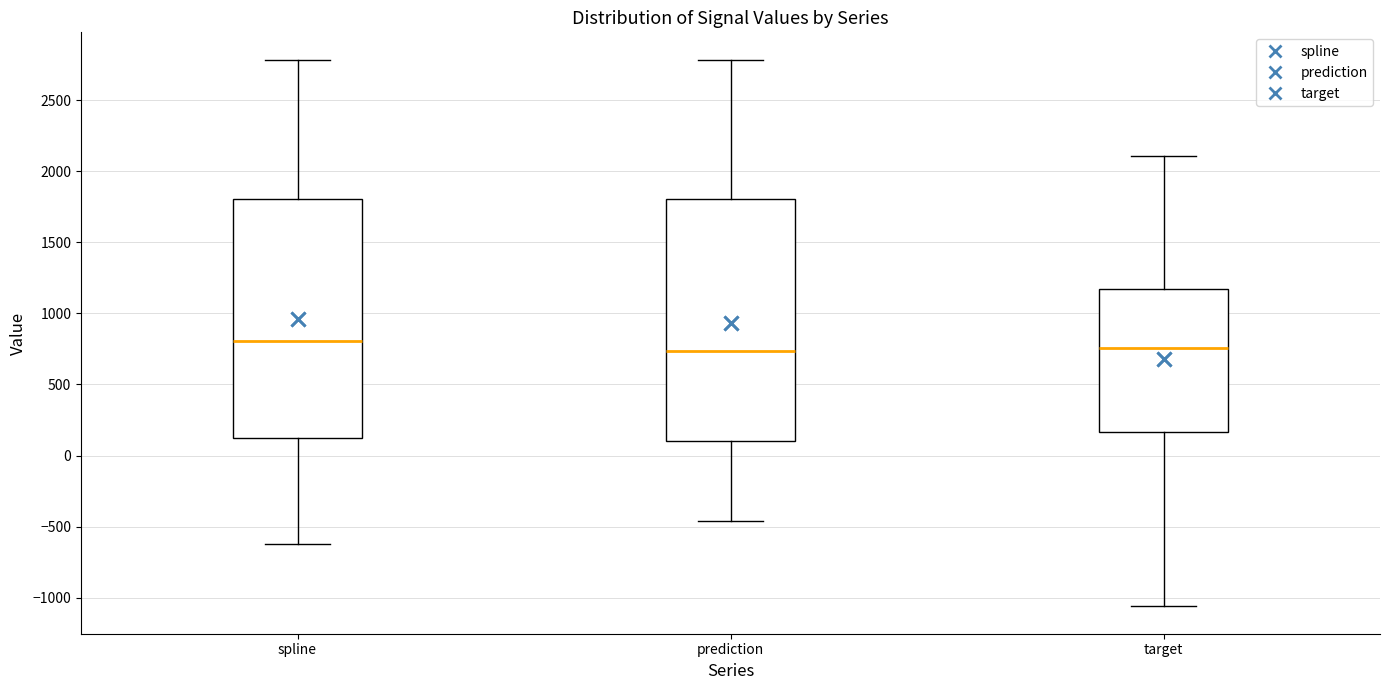

Reading left to right, read every box against the y-axis: the position of its median line, the range the box covers, and the ends of its whiskers. The values are not printed on the chart, so give them approximately, as read against the axis.

spline: median 800, box 100 to 1800, whiskers -600 to 2800
prediction: median 750, box 100 to 1800, whiskers -450 to 2800
target: median 750, box 150 to 1150, whiskers -1050 to 2100